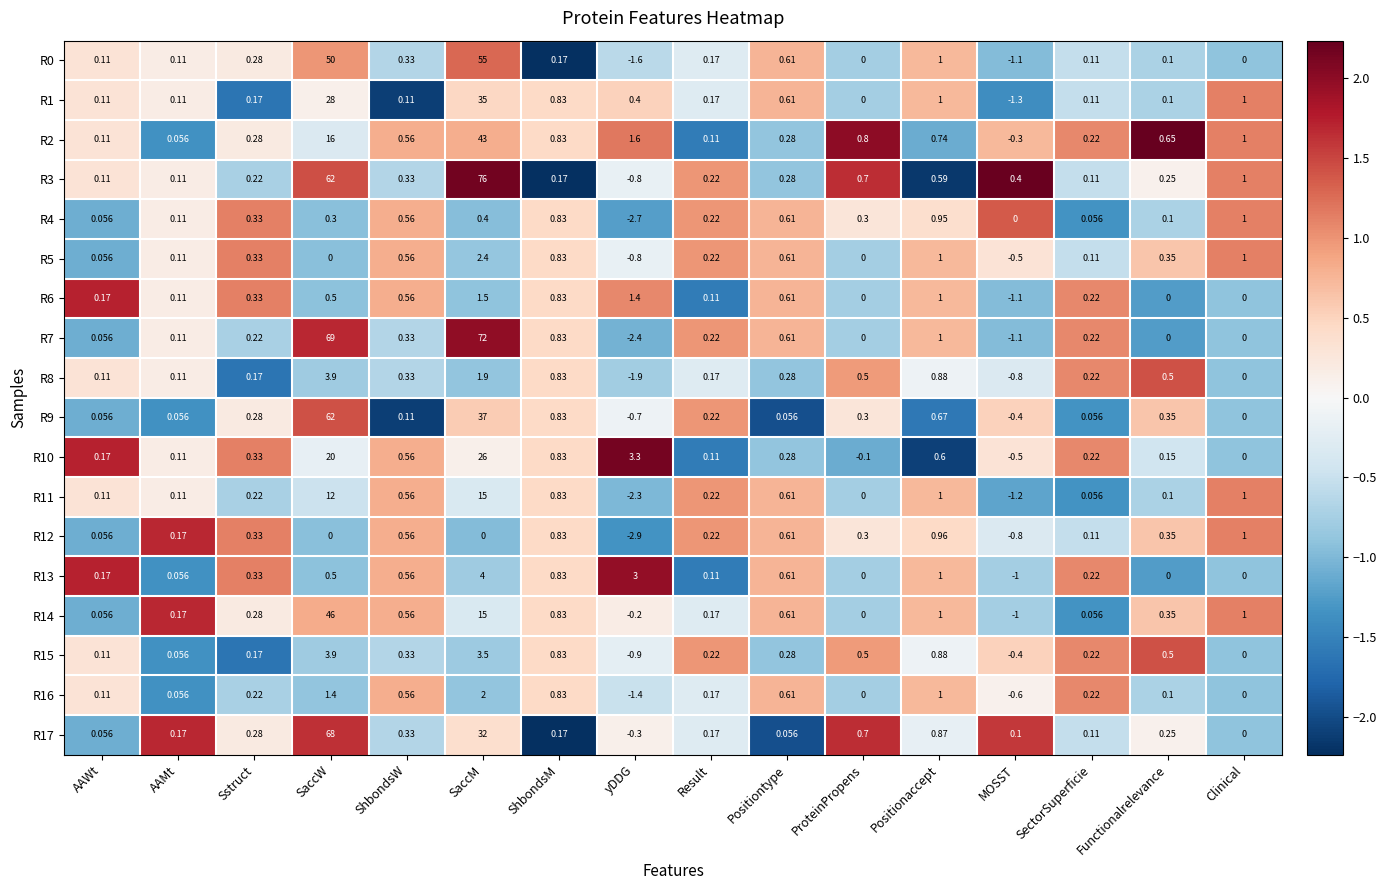

At which category is the sum across all series the highest?

SaccW